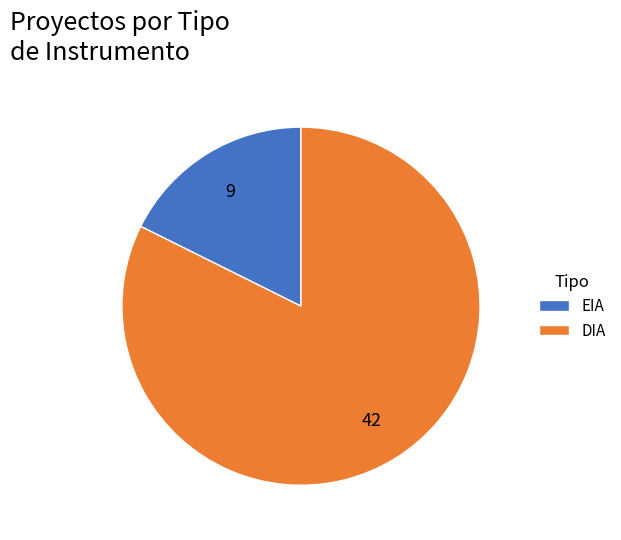

True or false: EIA accounts for 12% of the total.

False